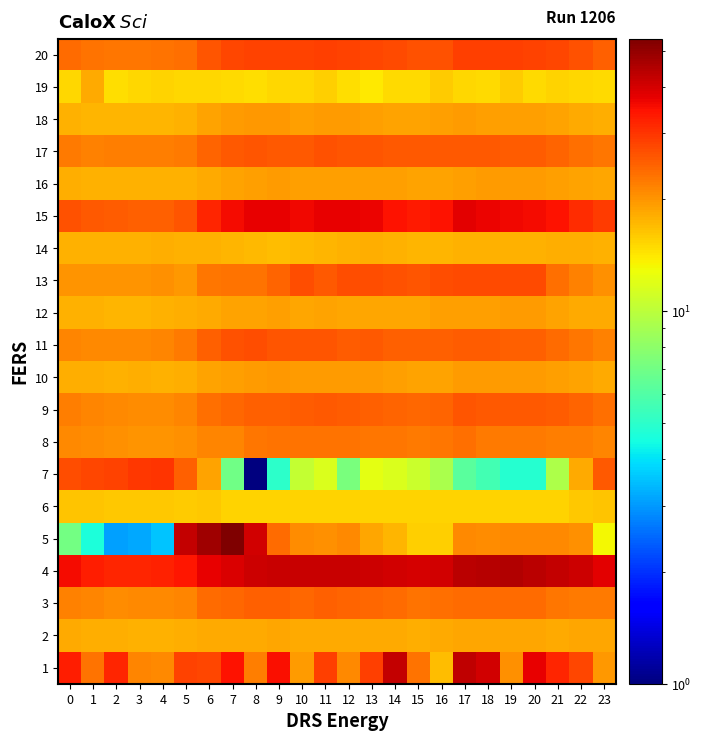

How many data points does each series have?

24